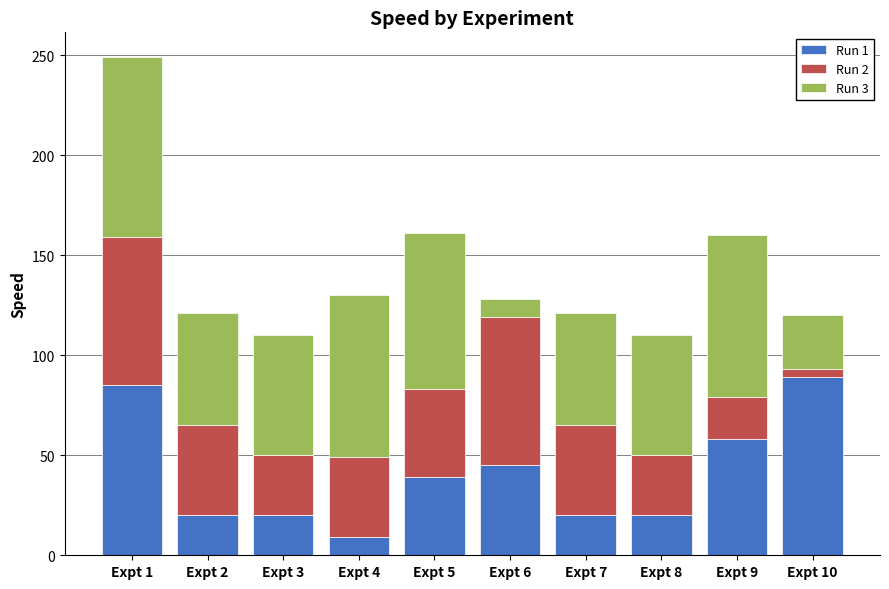

What is the lowest value of the Run 1 series?

9